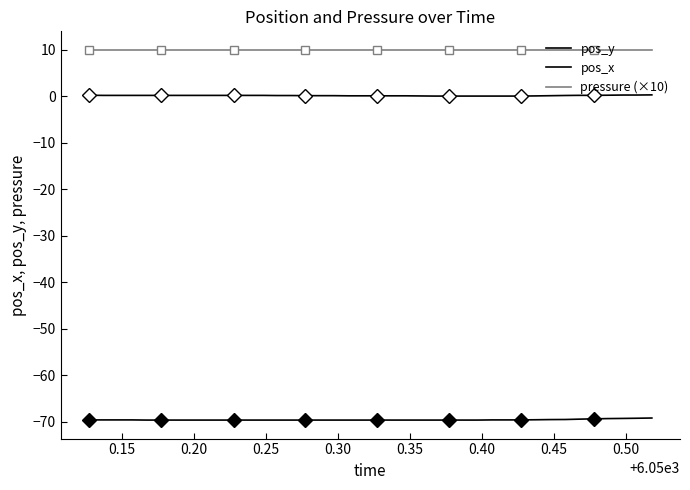

True or false: pos_y has more than 0 interior local peaks.

False